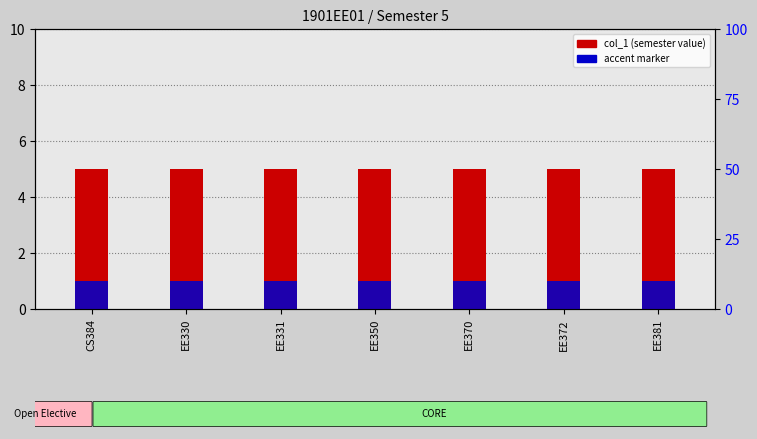

Which category has the lowest value across all series?

CS384